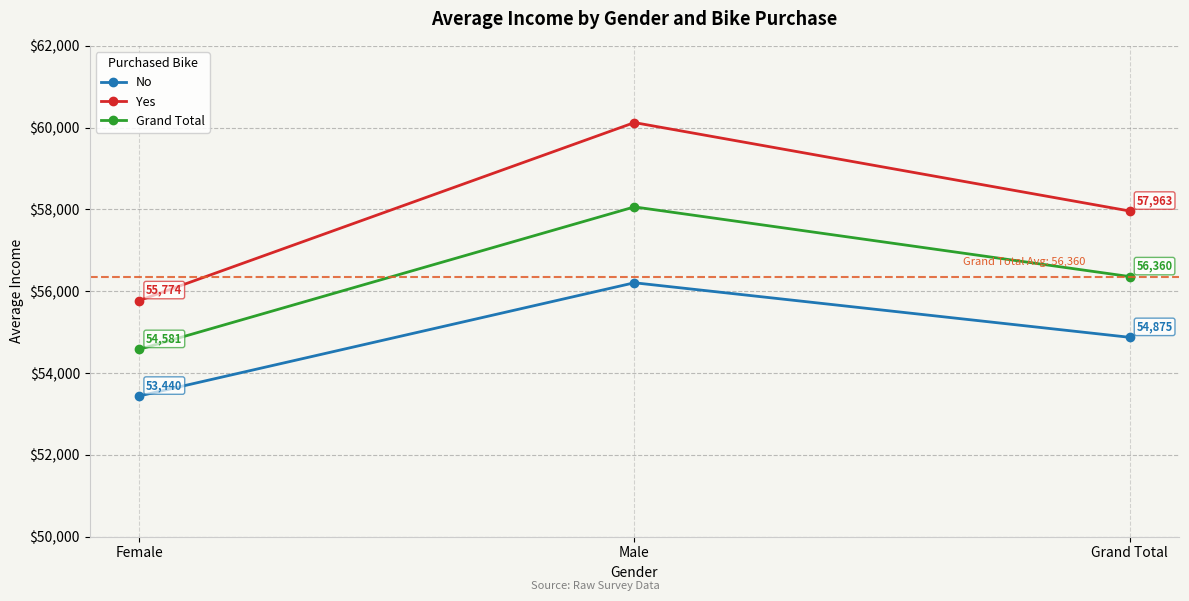

Which series has the largest range (max minus min)?

Yes